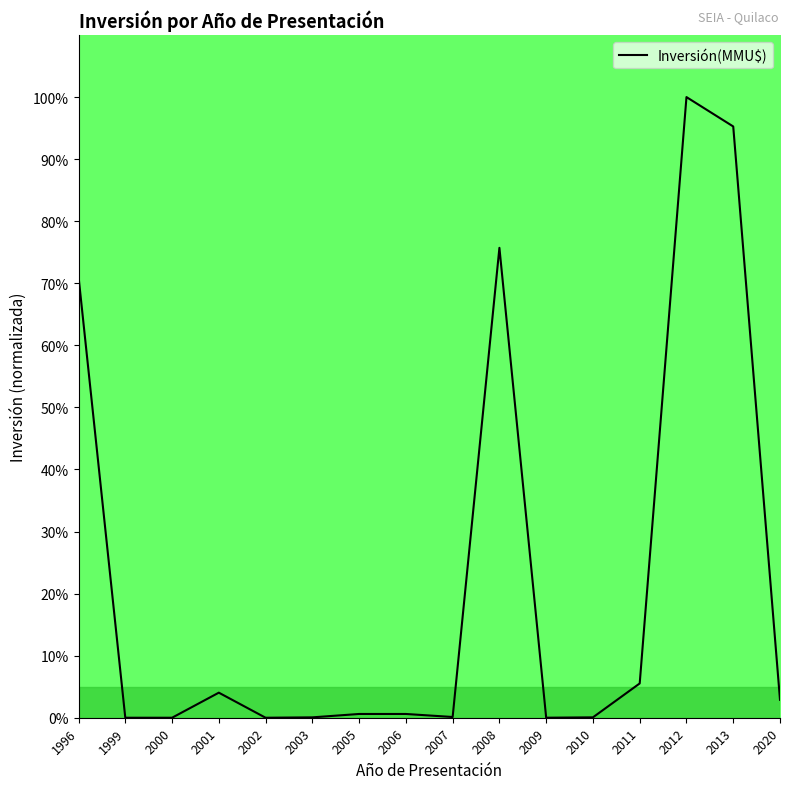

Is this an area chart (filled region under the line)?

No